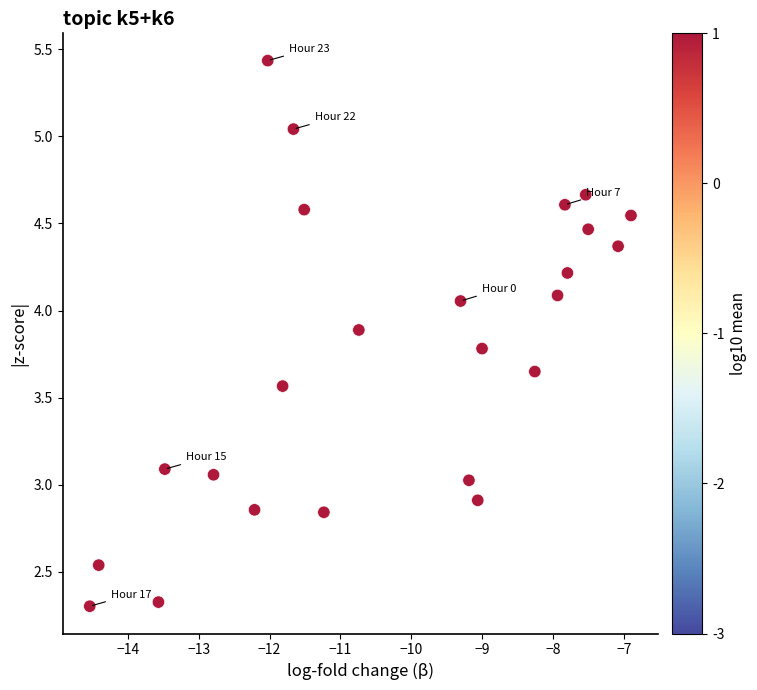

What is the range of X values (max minus min)?

7.6